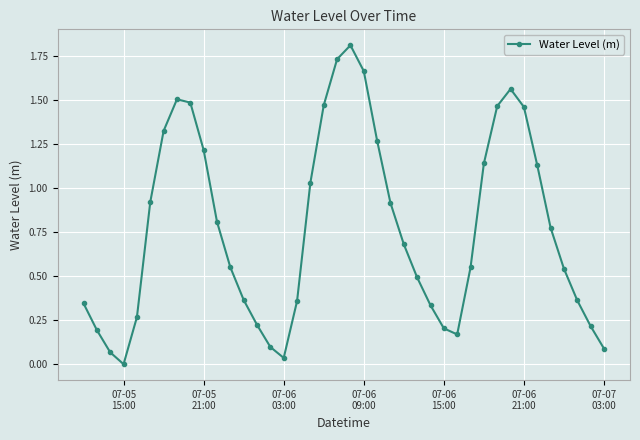

What is the maximum value shown in the chart?

1.8